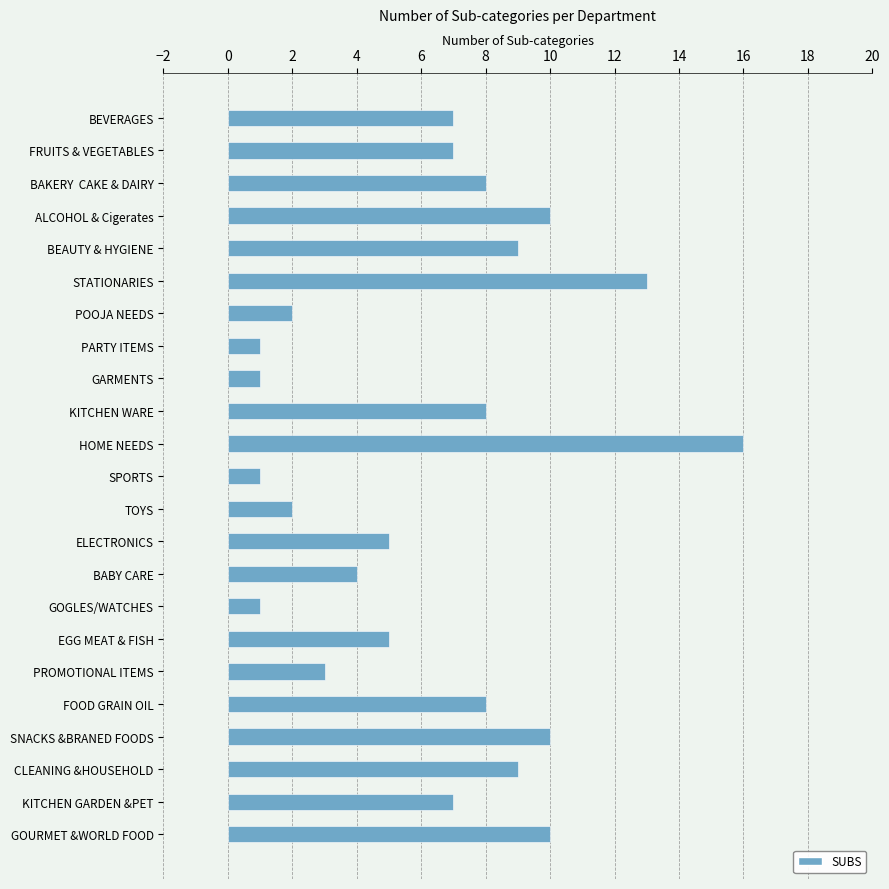

True or false: the data shows 12 at KITCHEN WARE.

False